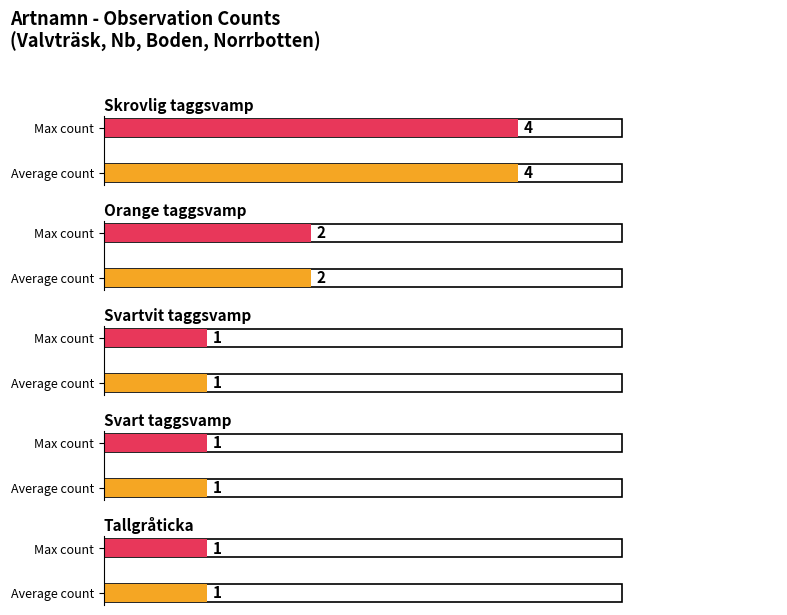

True or false: Antal has a value of 1 at Tallgråticka.

True